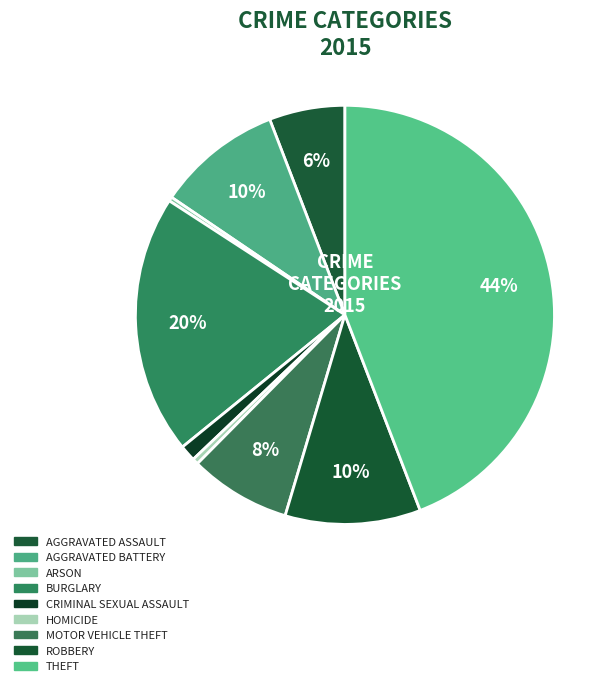

Count the number of slices in the pie.

9